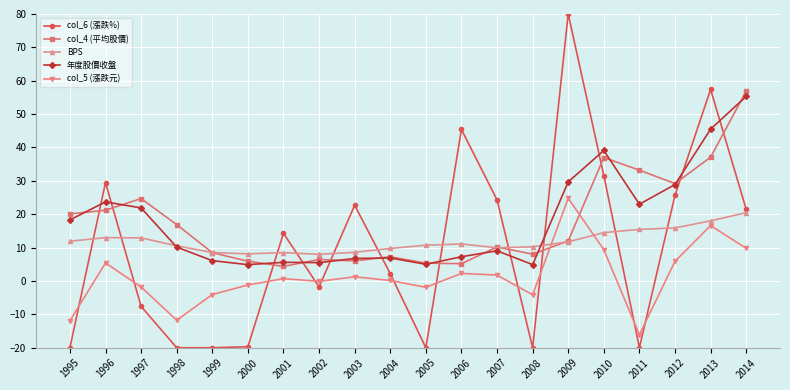

The value of 年度股價收盤 at 2000 is 4.9. True or false?

True